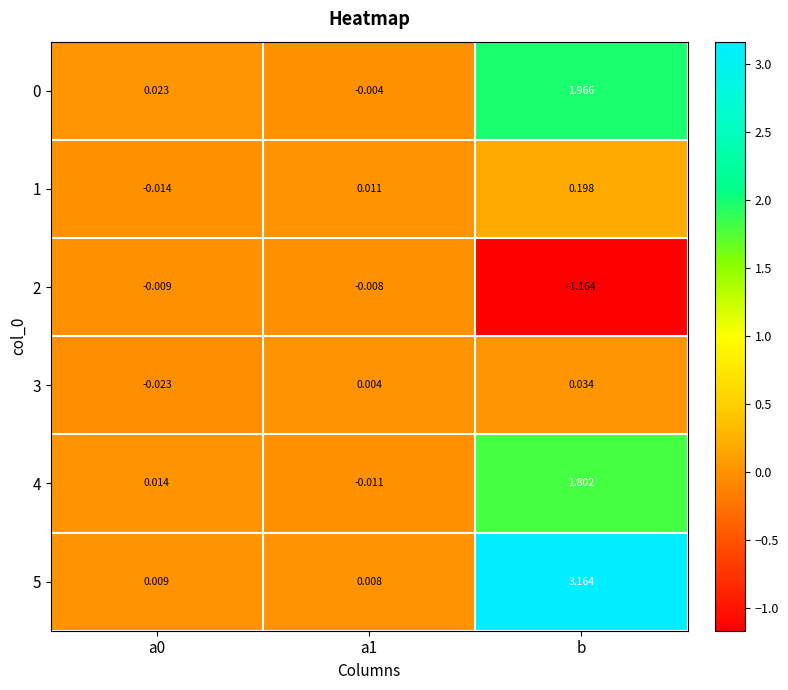

Which label corresponds to the smallest value in the chart?

b